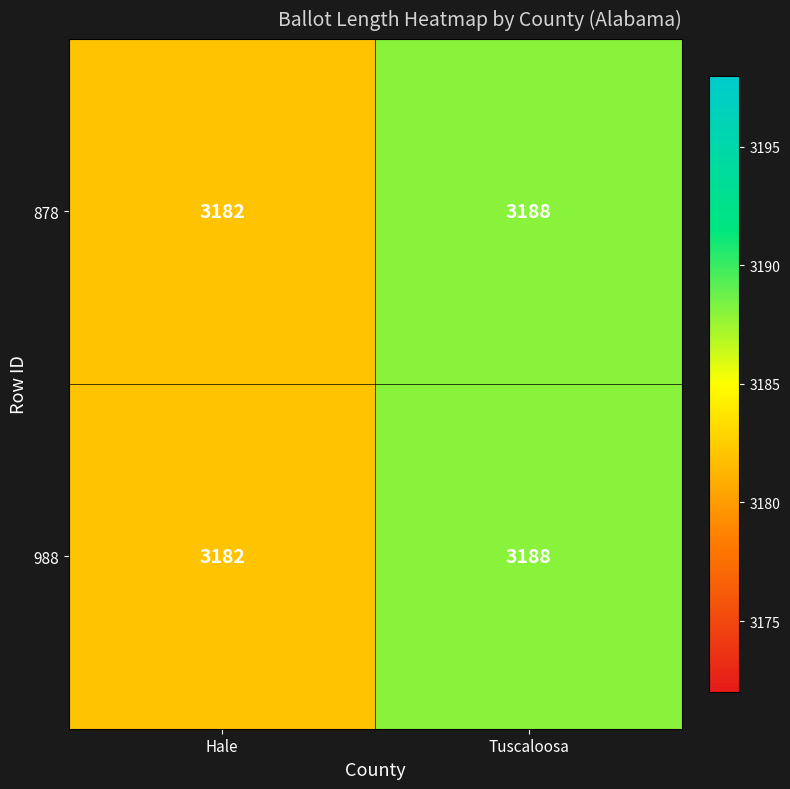

What is the sum of the 988 values at Tuscaloosa and Hale?

6370